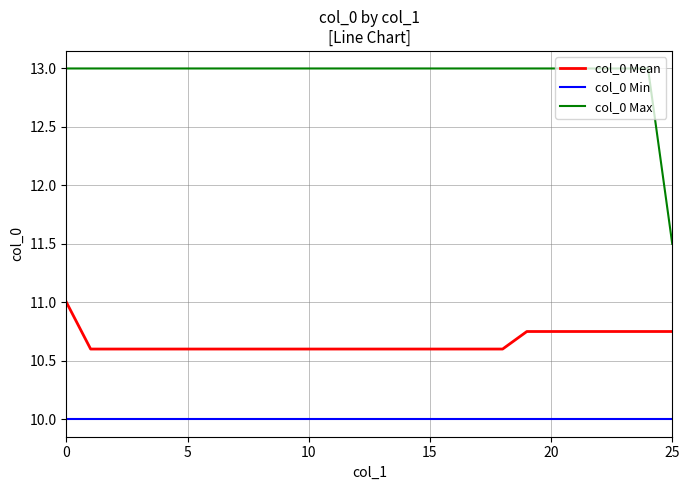

How many col_0 Max values are between 13 and 14?

25